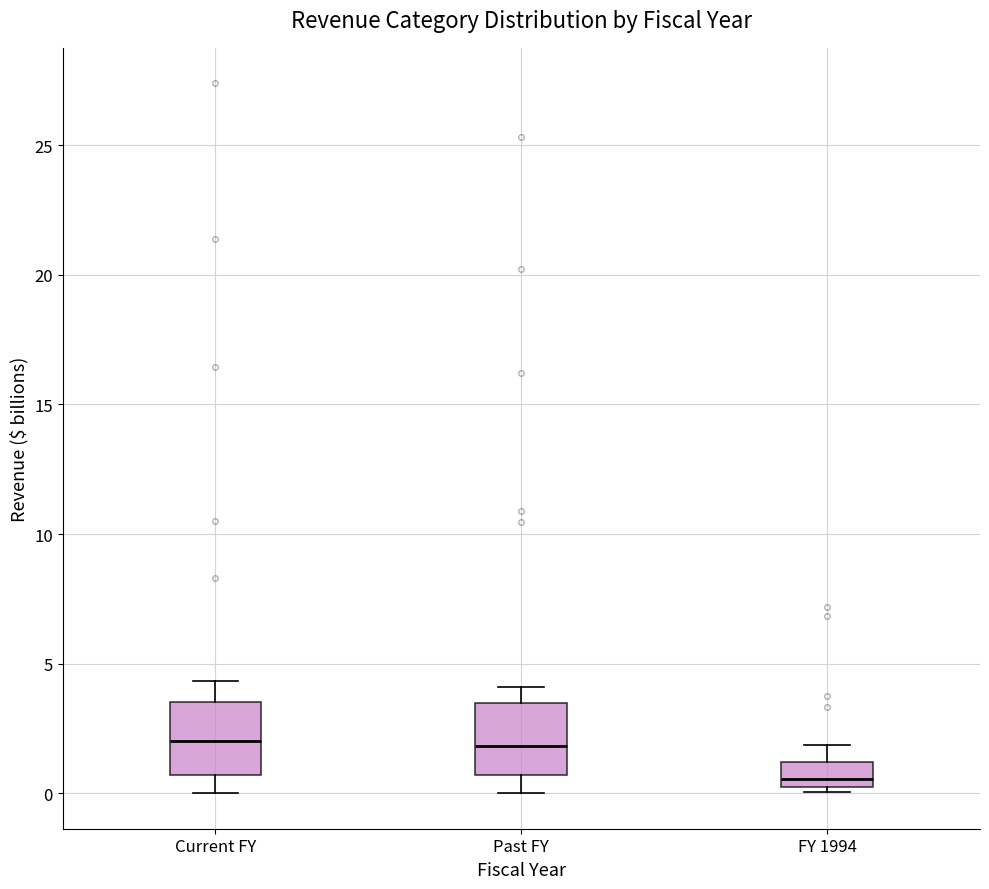

Which box's median line is the lowest?

FY 1994